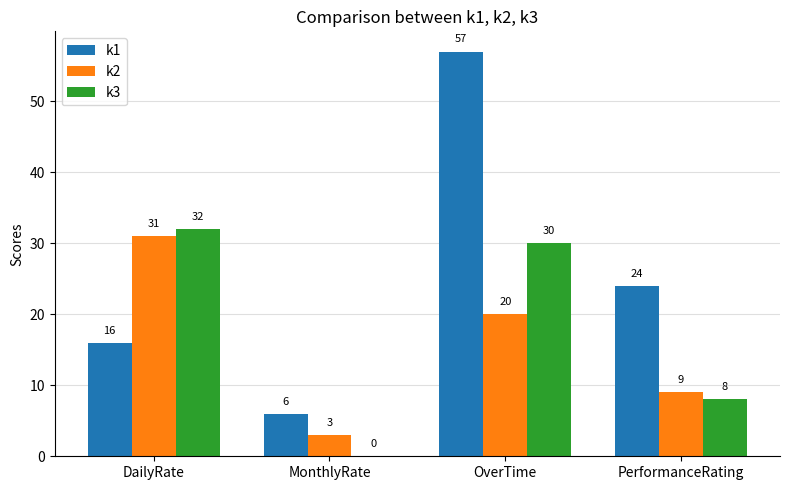

At which category is the sum across all series the highest?

OverTime